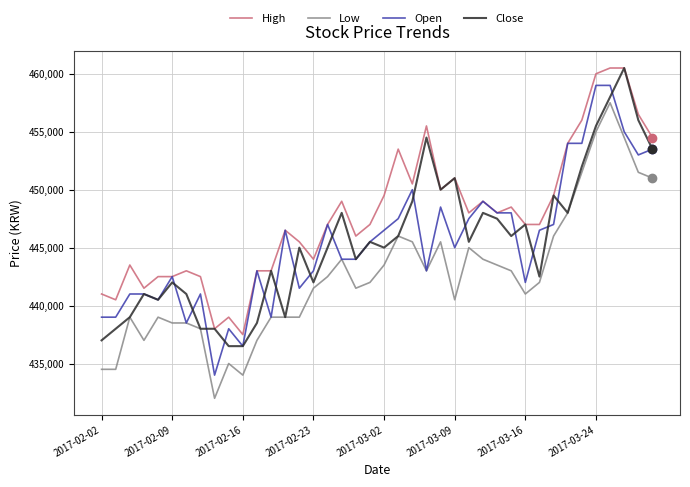

Which series has the largest total across all categories?

High